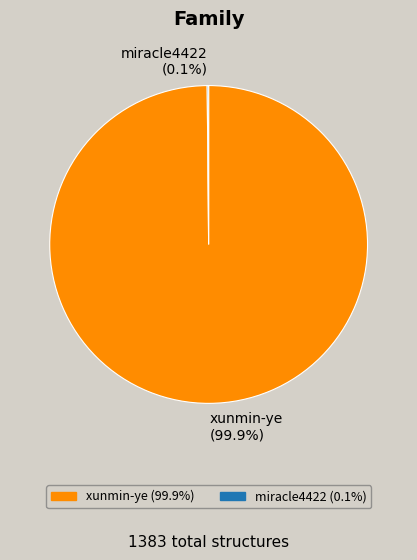

Is there any slice that represents more than half of the pie?

Yes